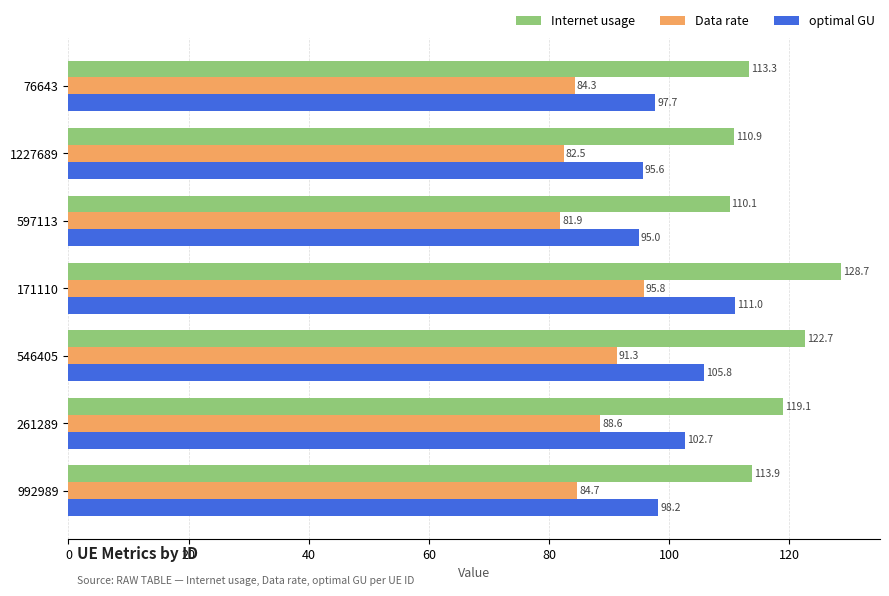

True or false: Internet usage has a value of 128.7 at 171110.

True